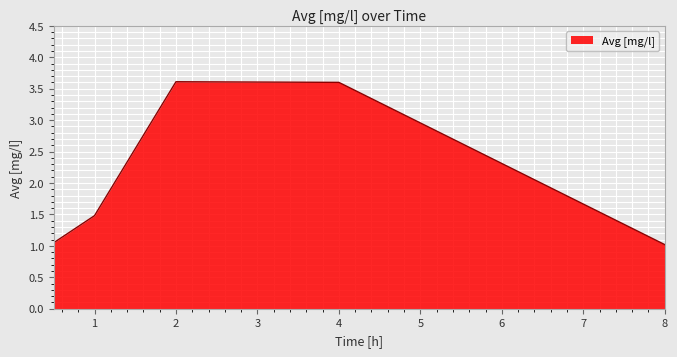

True or false: the data has more than 2 interior local peaks.

False